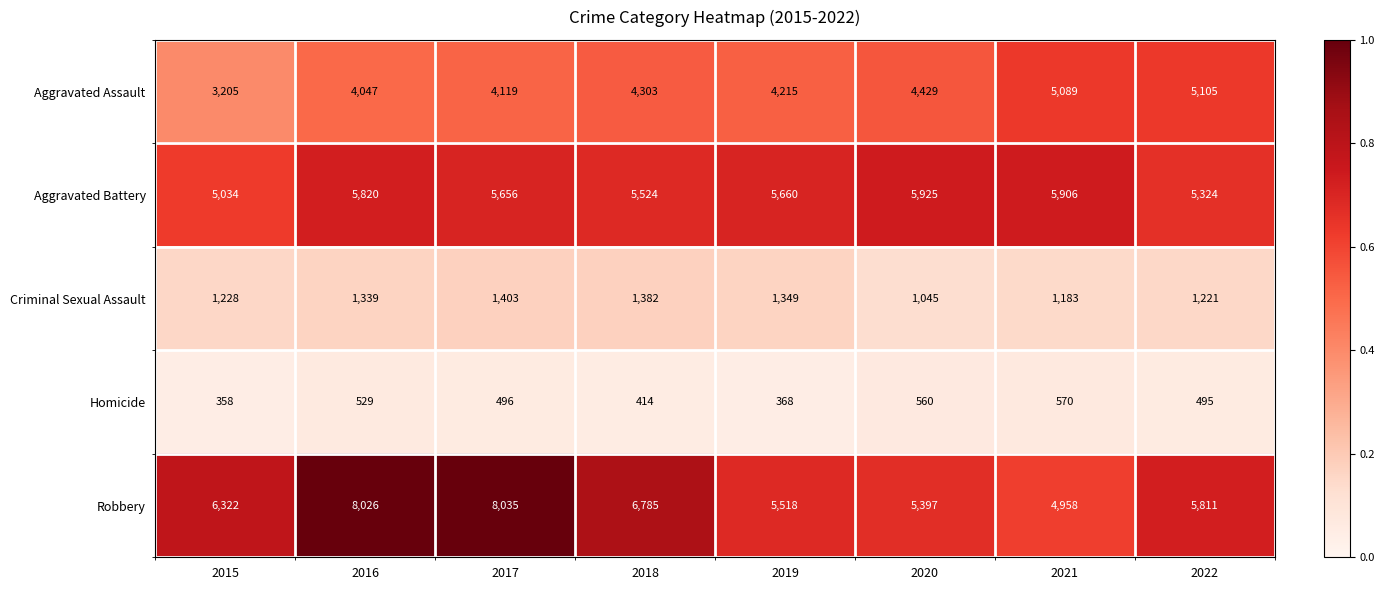

What is the difference between the highest and lowest values at 2017?

7539